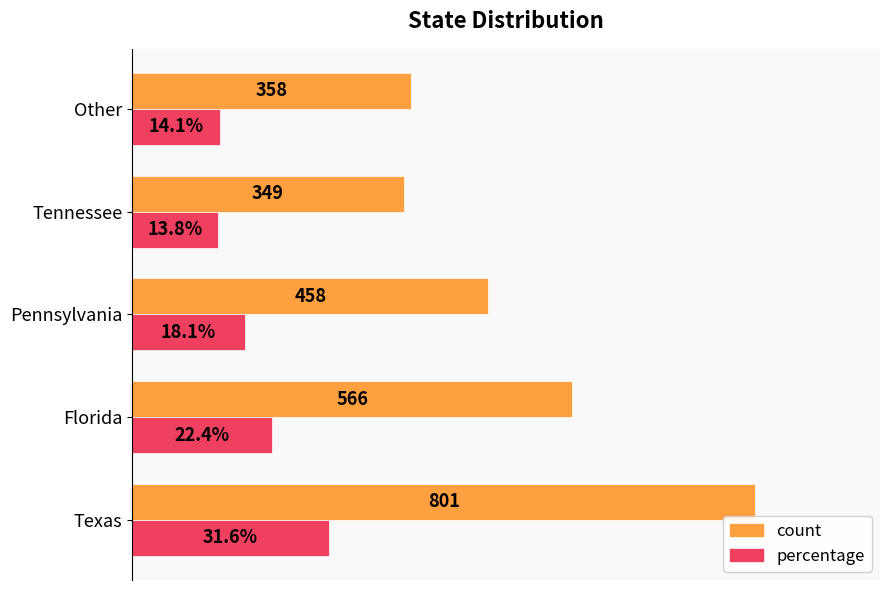

Which series has the widest spread of values?

count